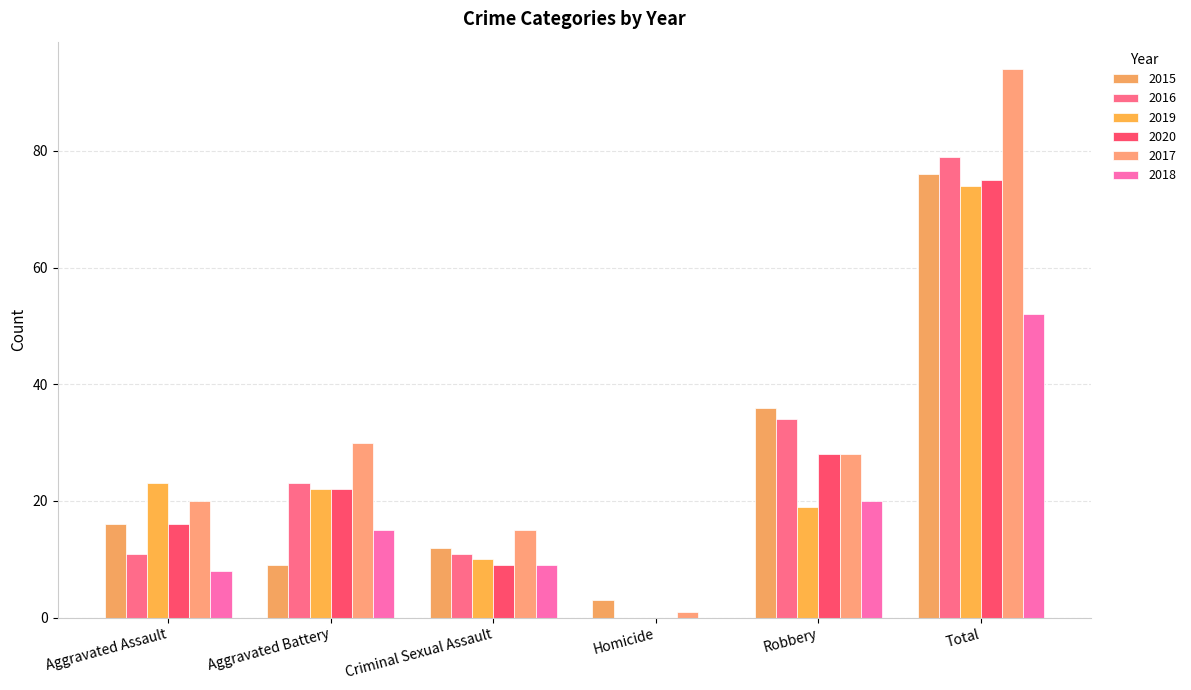

What is the average value of the 2019 series?

25